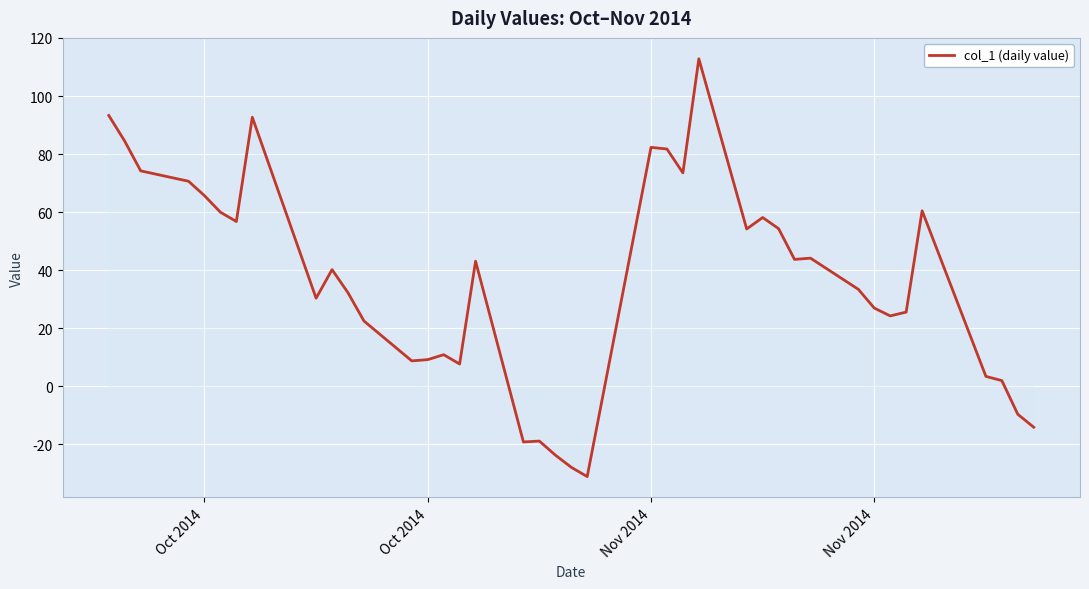

What is the smallest value displayed?

-31.1